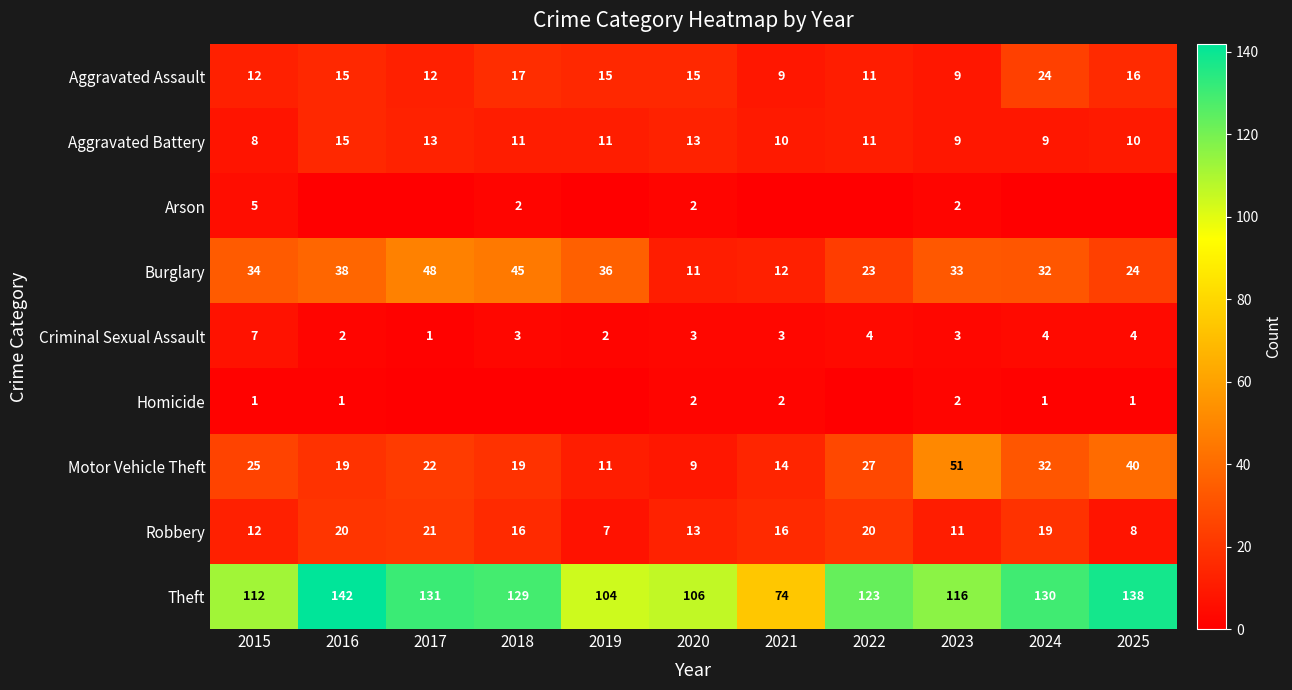

At which label does Criminal Sexual Assault first exceed 3?

2015